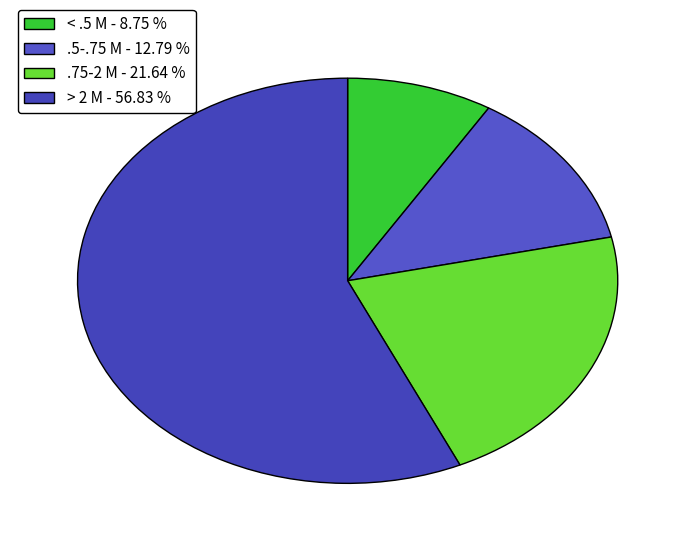

What is the majority slice?

> 2 M